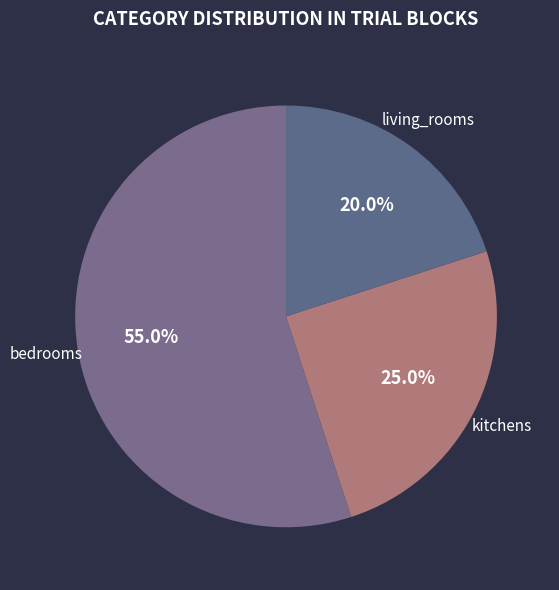

How many segments does this pie chart have?

3